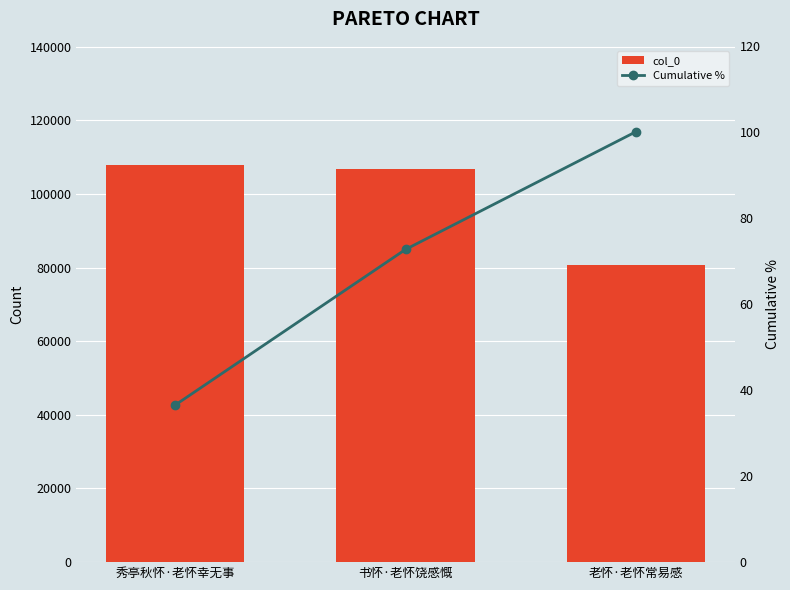

What are all the series names shown in the legend?

col_0, Cumulative %